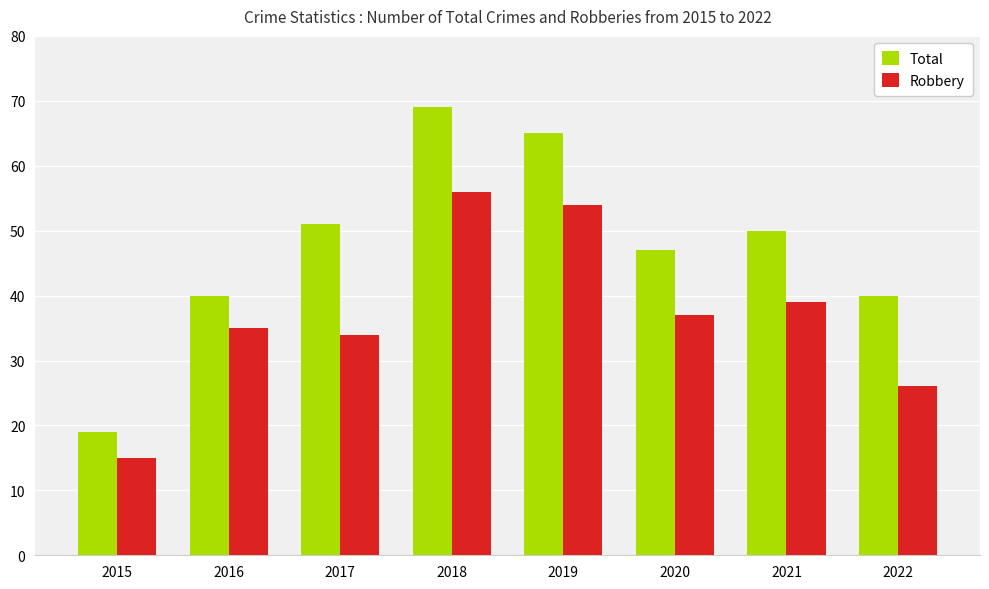

Reading left to right, extract all data points from this chart.

Total: 2015=19	2016=40	2017=51	2018=69	2019=65	2020=47	2021=50	2022=40
Robbery: 2015=15	2016=35	2017=34	2018=56	2019=54	2020=37	2021=39	2022=26